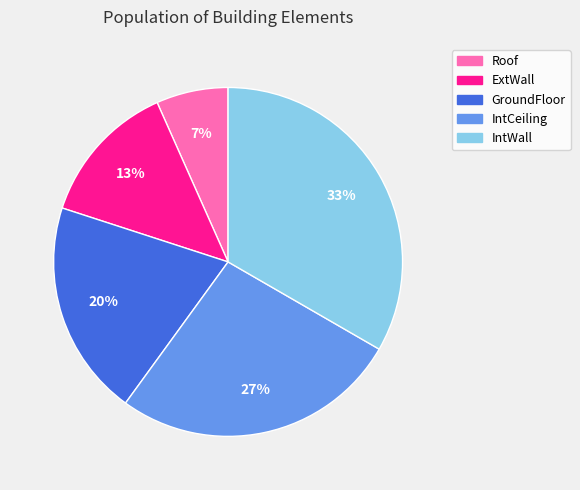

Which has a higher value, Roof or IntWall?

IntWall